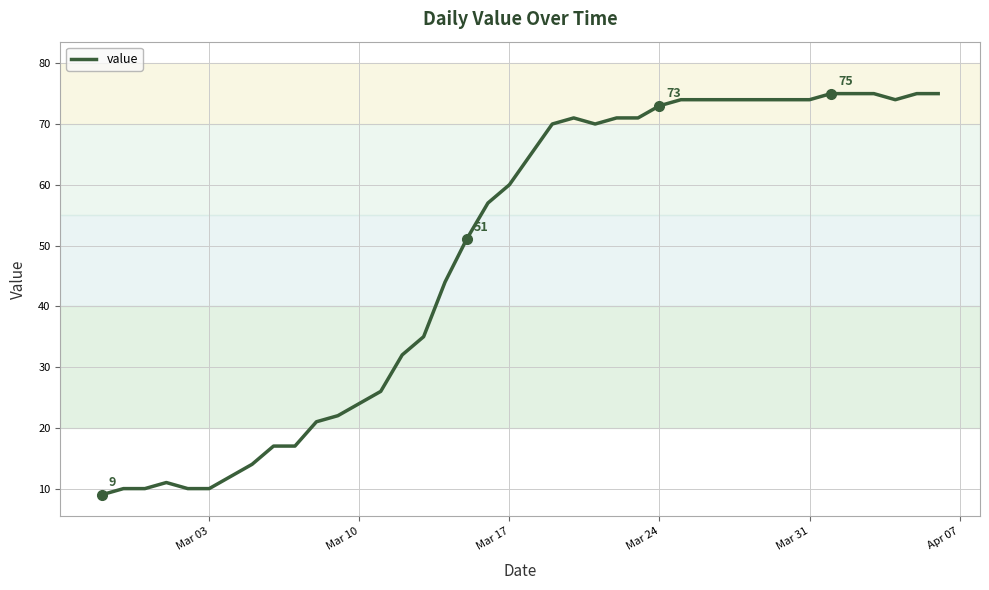

What is the greatest value displayed?

75